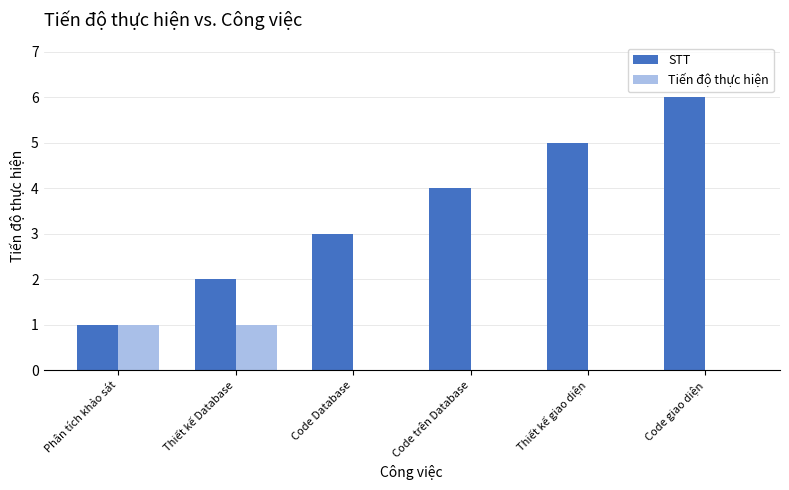

Which series changed the most between Thiết kế Database and Code giao diện?

STT